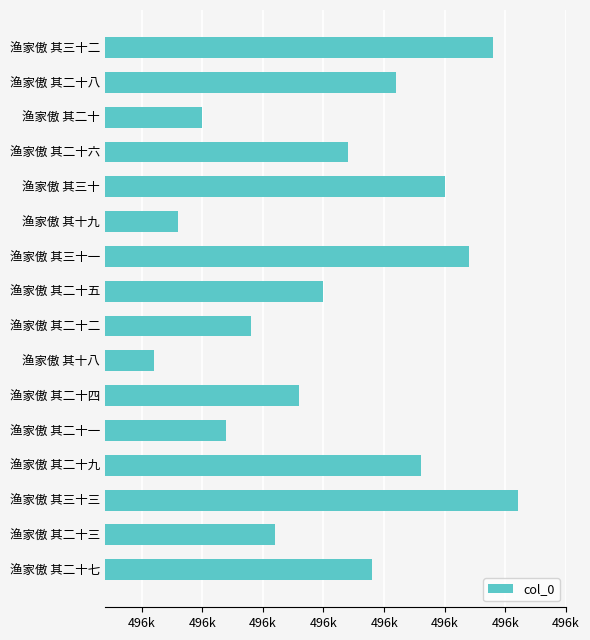

Rank the categories by value from highest to lowest.

渔家傲 其三十三, 渔家傲 其三十二, 渔家傲 其三十一, 渔家傲 其三十, 渔家傲 其二十九, 渔家傲 其二十八, 渔家傲 其二十七, 渔家傲 其二十六, 渔家傲 其二十五, 渔家傲 其二十四, 渔家傲 其二十三, 渔家傲 其二十二, 渔家傲 其二十一, 渔家傲 其二十, 渔家傲 其十九, 渔家傲 其十八